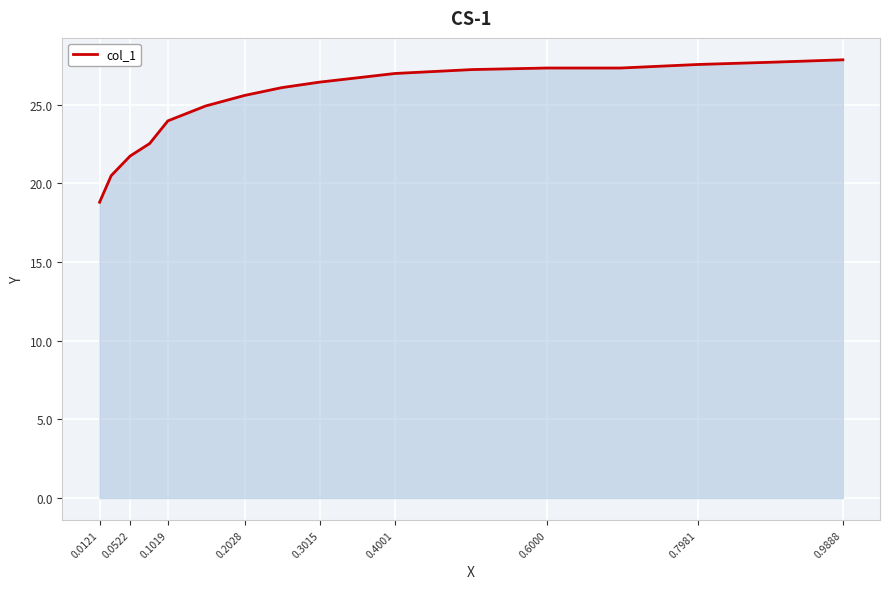

What is the maximum value shown in the chart?

27.9